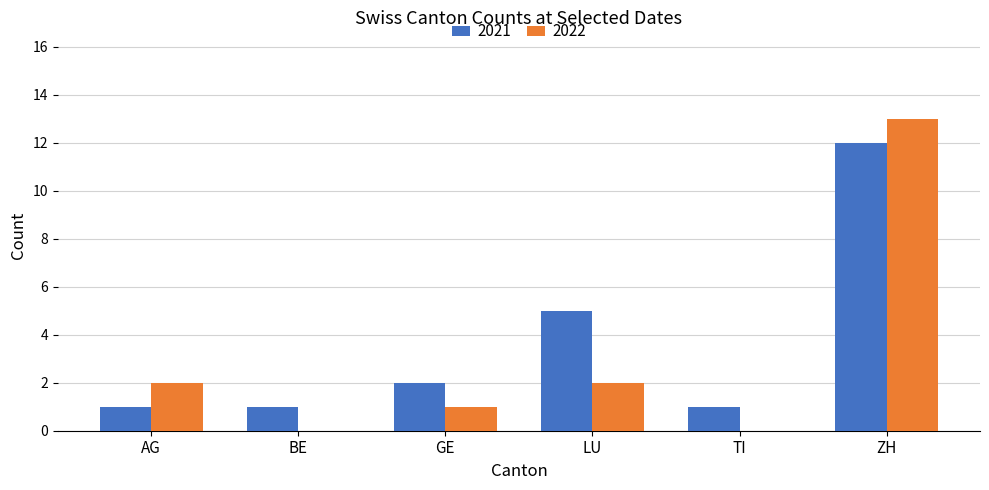

Where is 2021 nearest to the value 6?

LU